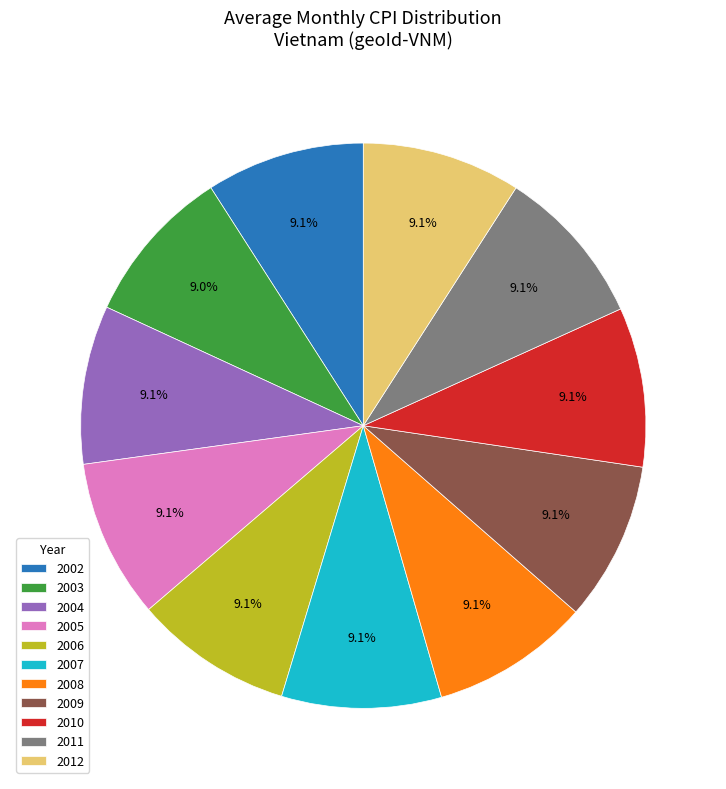

To the nearest percent, what is the average slice percentage?

9%